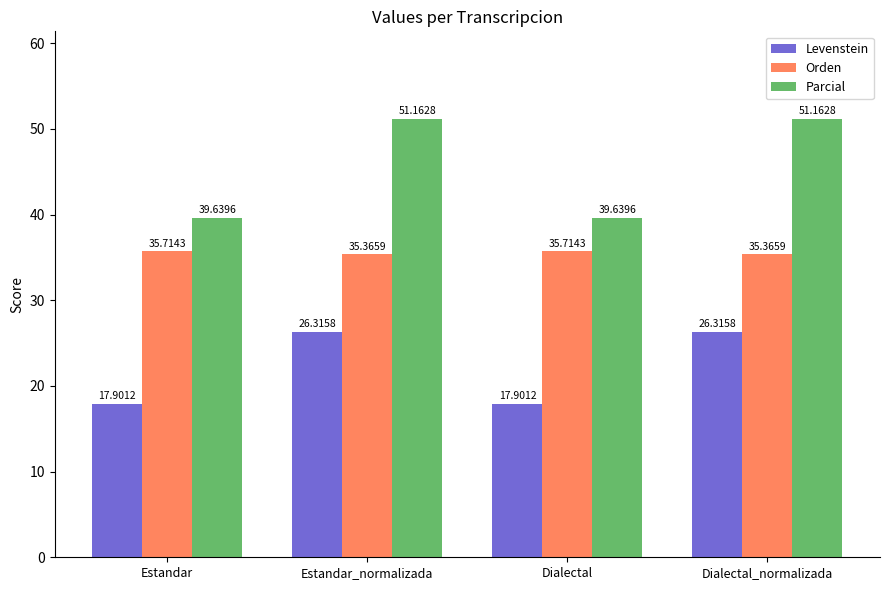

How many bars are there in total?

12